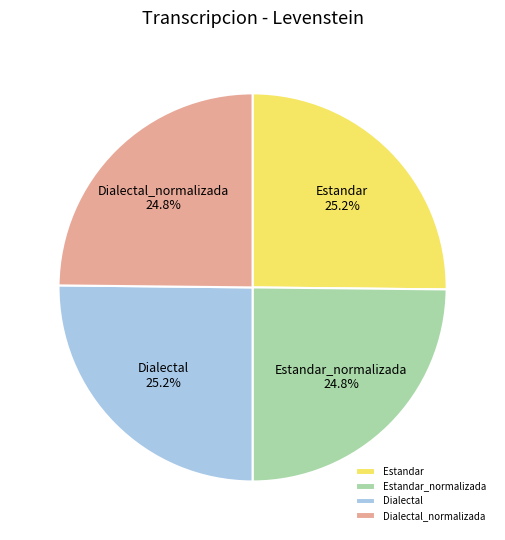

What percentage do Dialectal and Dialectal_normalizada together represent?

50.0%